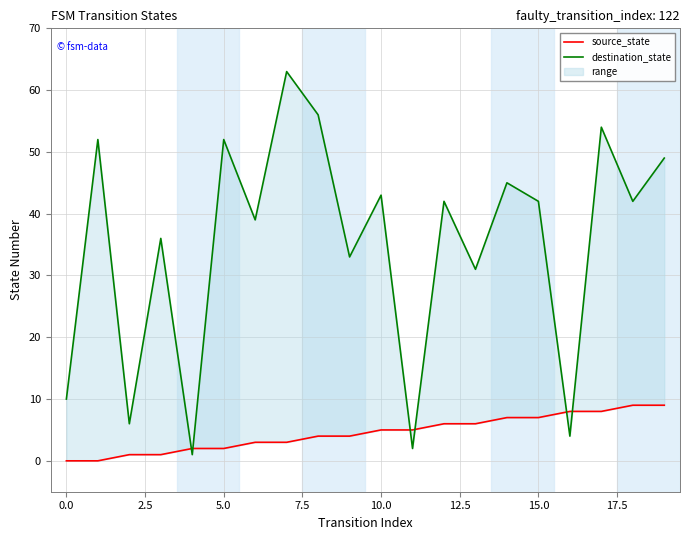

What are all the series names shown in the legend?

source_state, destination_state